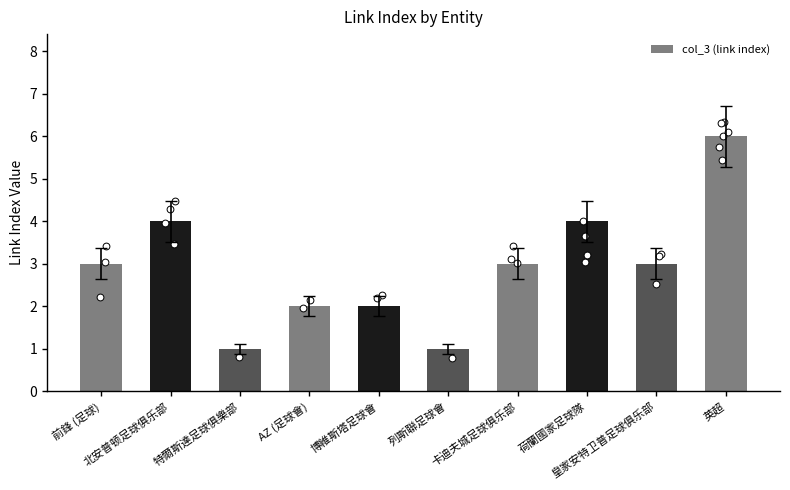

What is the ratio of the value at 北安普顿足球俱乐部 to the value at 特爾斯達足球俱樂部?

4.0